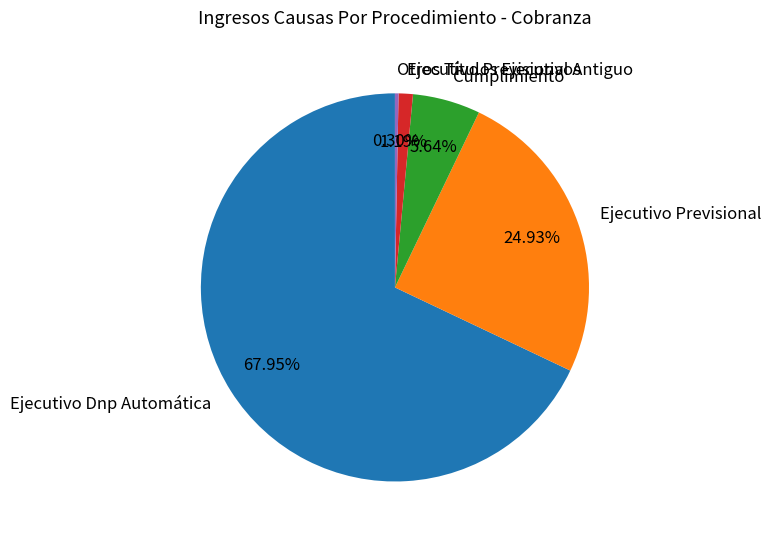

To the nearest percent, what percentage of the pie is Ejecutivo Previsional Antiguo?

1%